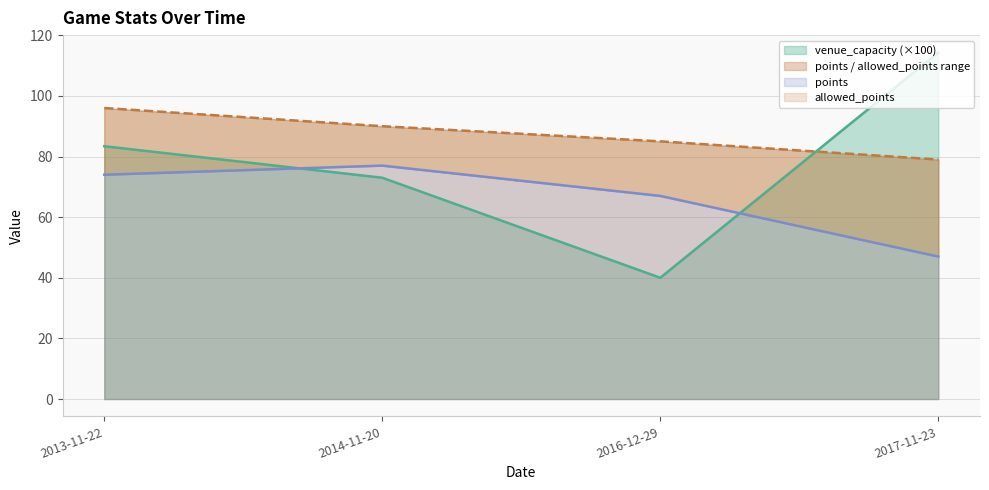

Reading right to left, what are all the values shown in this chart?

venue_capacity: 2017-11-23=114.3	2016-12-29=40.0	2014-11-20=73.0	2013-11-22=83.4
points: 2017-11-23=47.0	2016-12-29=67.0	2014-11-20=77.0	2013-11-22=74.0
allowed_points: 2017-11-23=79.0	2016-12-29=85.0	2014-11-20=90.0	2013-11-22=96.0